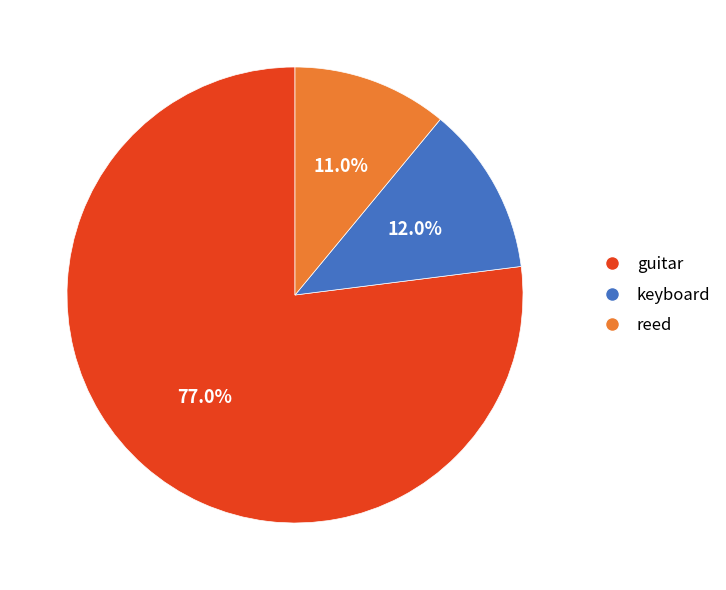

How many slices are in this pie chart?

3